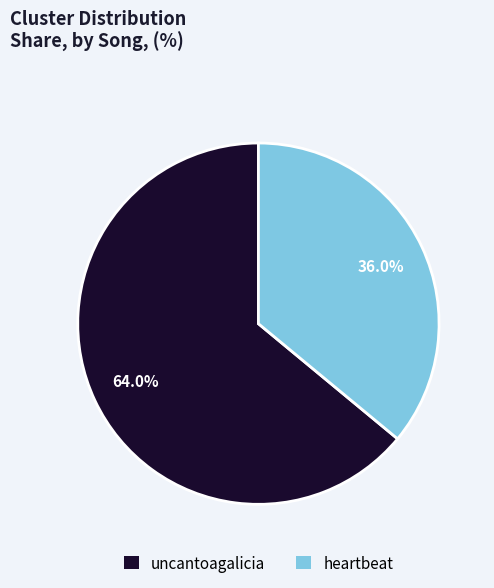

What is the largest slice in the pie chart?

uncantoagalicia